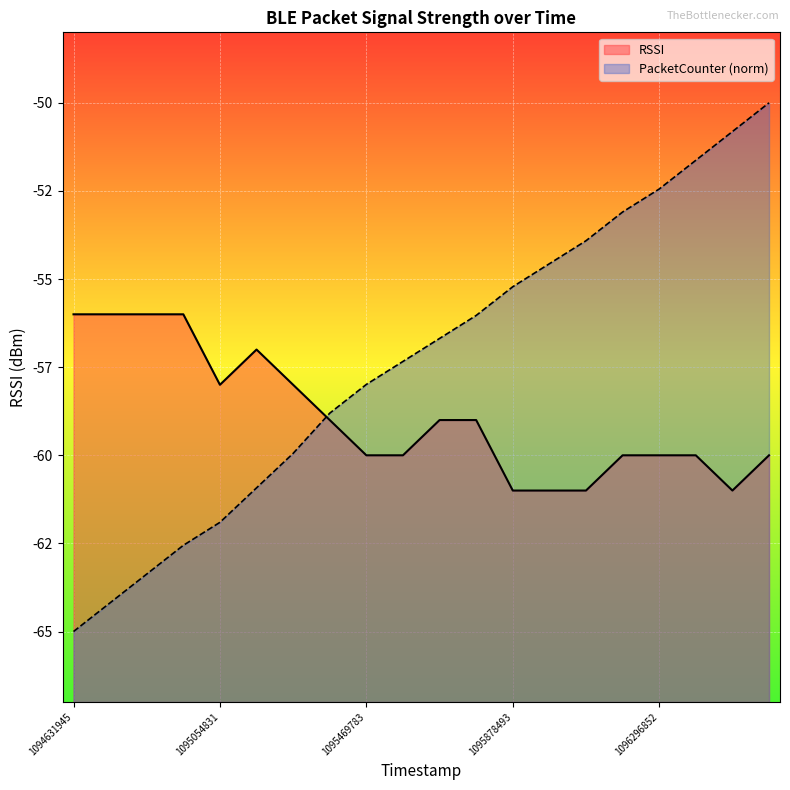

What are all the series names shown in the legend?

RSSI, PacketCounter (norm)